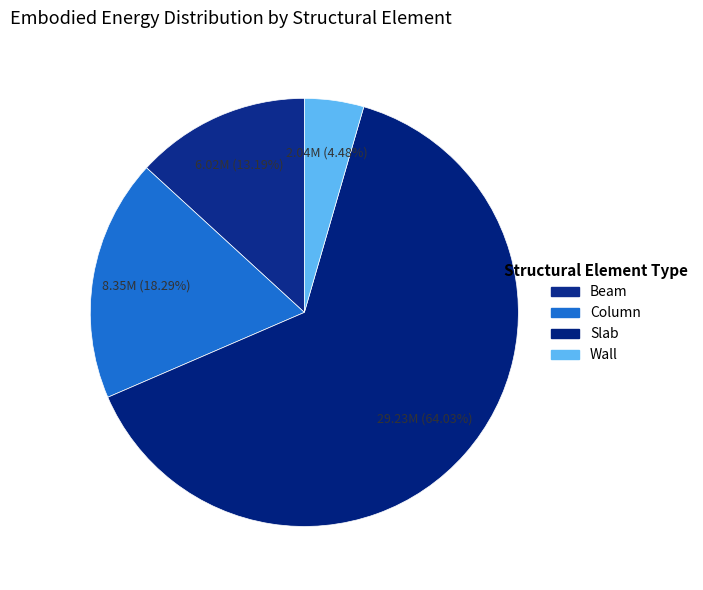

The Column slice represents 7% of the pie. True or false?

False